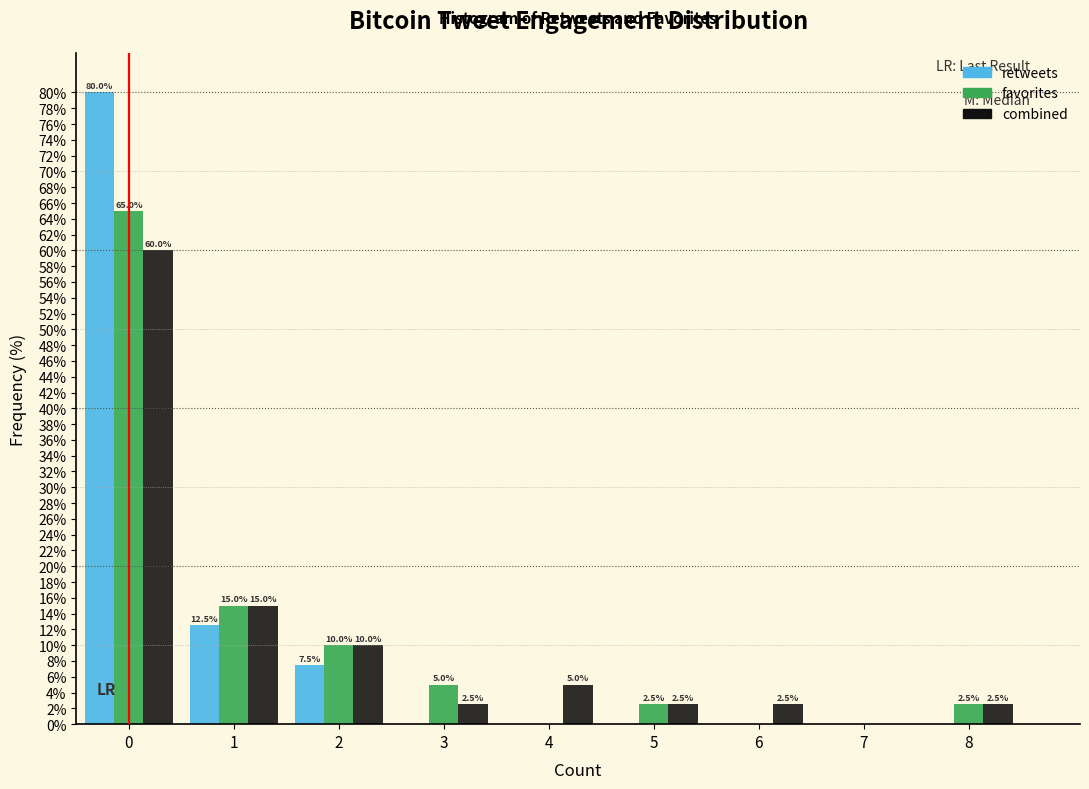

Reading right to left, transcribe all the data shown in this chart.

retweets: 8=0.0	7=0.0	6=0.0	5=0.0	4=0.0	3=0.0	2=7.5	1=12.5	0=80.0
favorites: 8=2.5	7=0.0	6=0.0	5=2.5	4=0.0	3=5.0	2=10.0	1=15.0	0=65.0
combined: 8=2.5	7=0.0	6=2.5	5=2.5	4=5.0	3=2.5	2=10.0	1=15.0	0=60.0